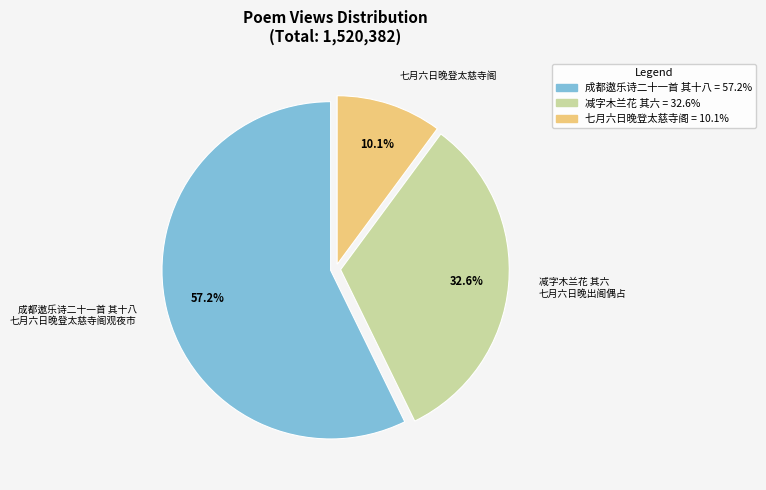

Combined, do 减字木兰花 其六 七月六日晚出阁偶占 and 成都遨乐诗二十一首 其十八 七月六日晚登太慈寺阁观夜市 account for over 50%?

Yes